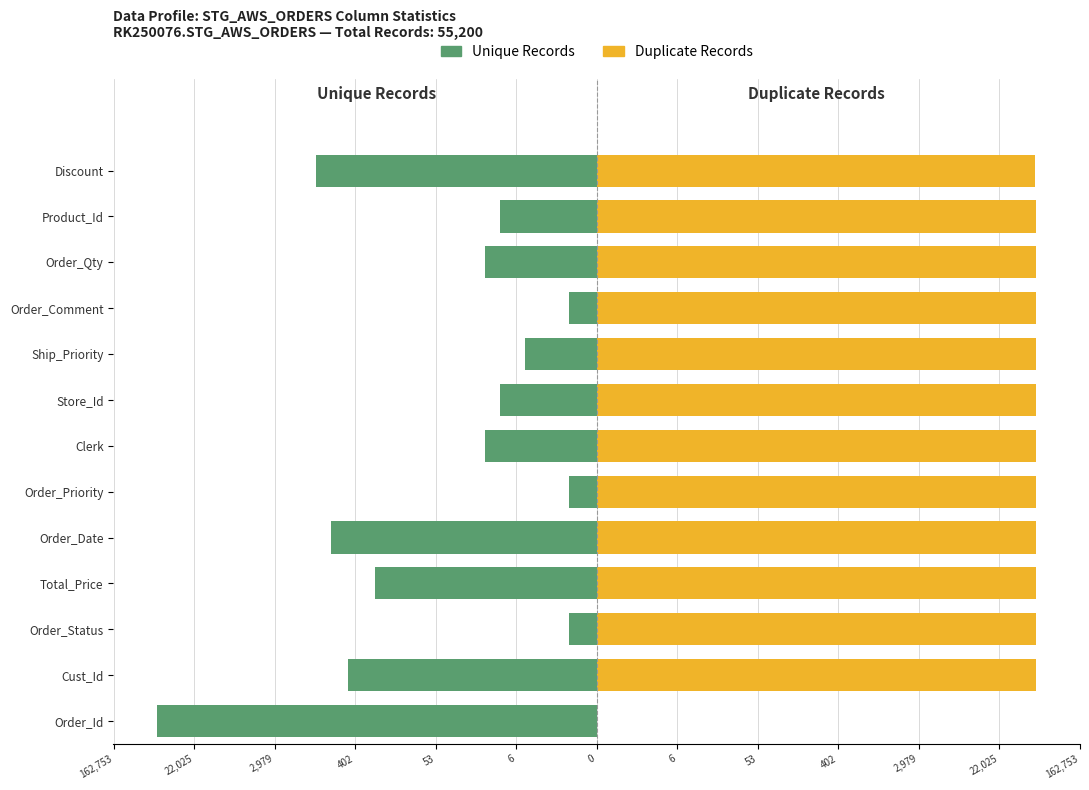

What is the total value across all series at 22,025?

4.7